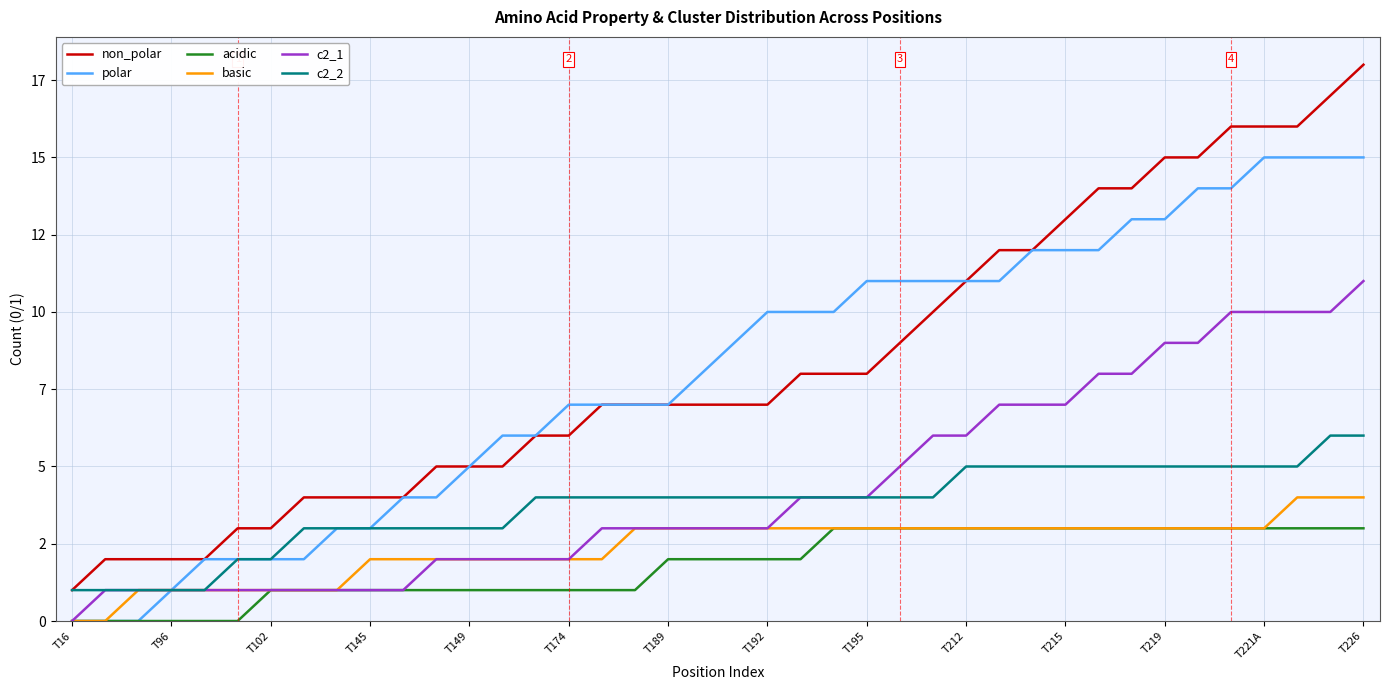

Does the chart have visible grid lines?

Yes